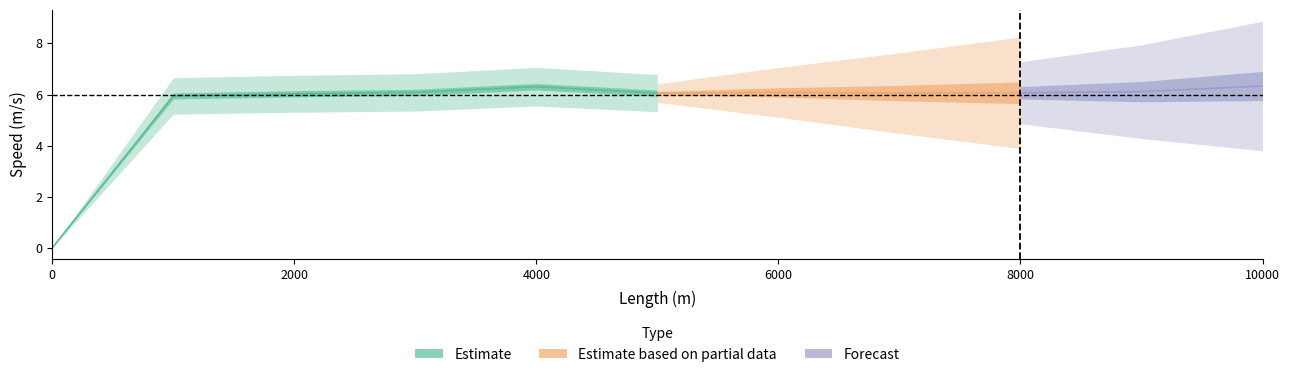

Rank the categories by value from lowest to highest.

0, 1000, 2000, 5000, 7000, 8000, 3000, 6000, 9000, 4000, 10000